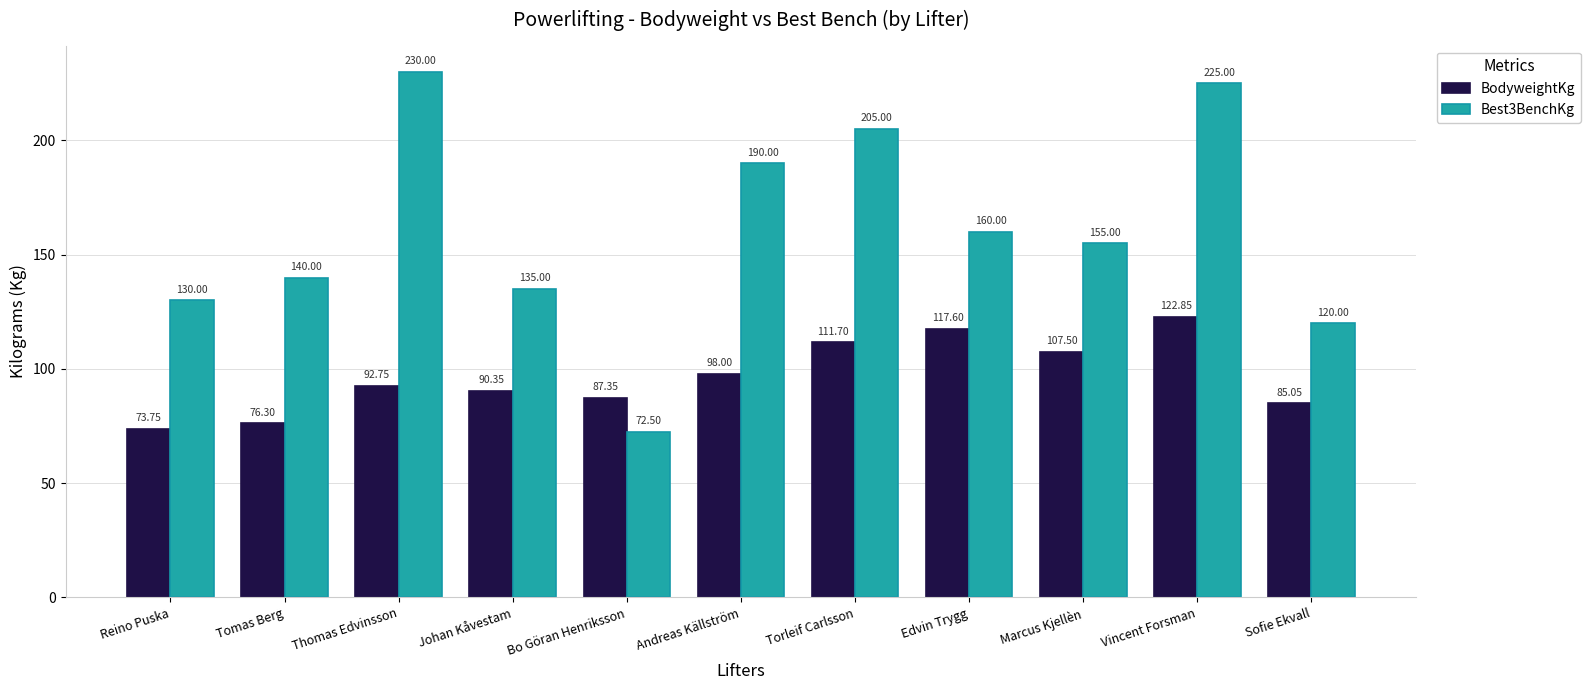

The BodyweightKg series shows 90.3 at Johan Kåvestam. True or false?

True